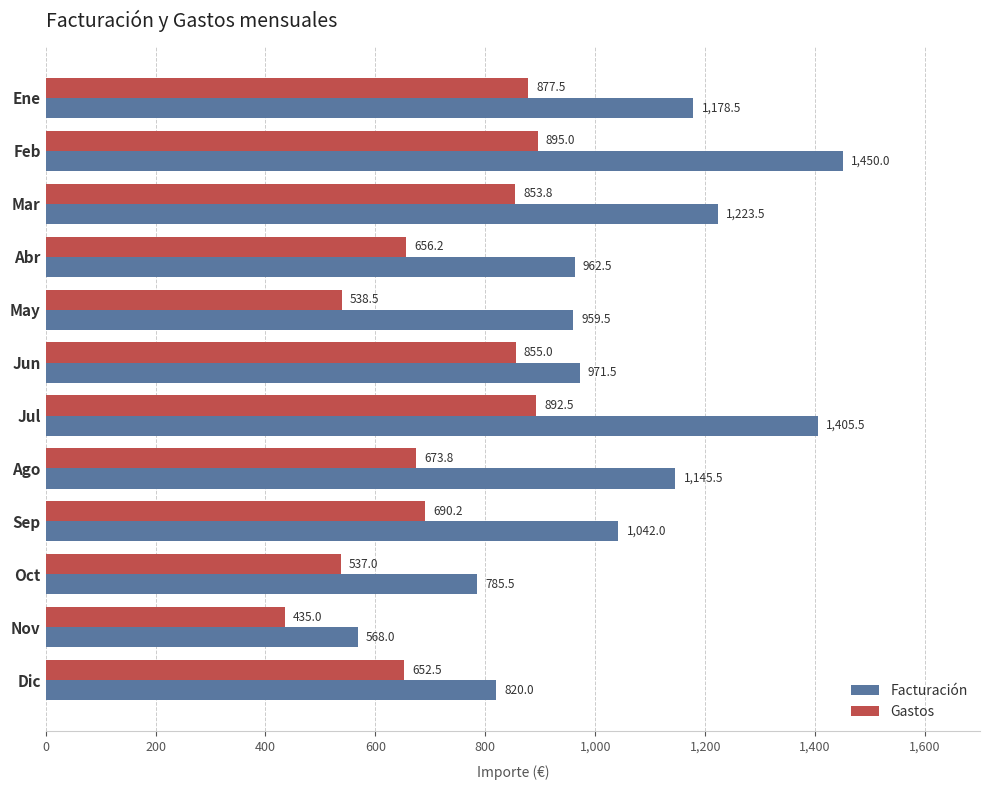

What is the average value of the Facturación series?

1042.7